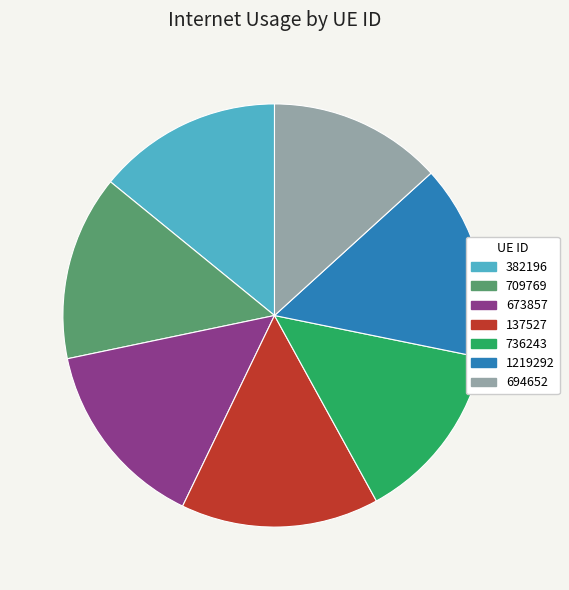

True or false: 382196 accounts for 21% of the total.

False